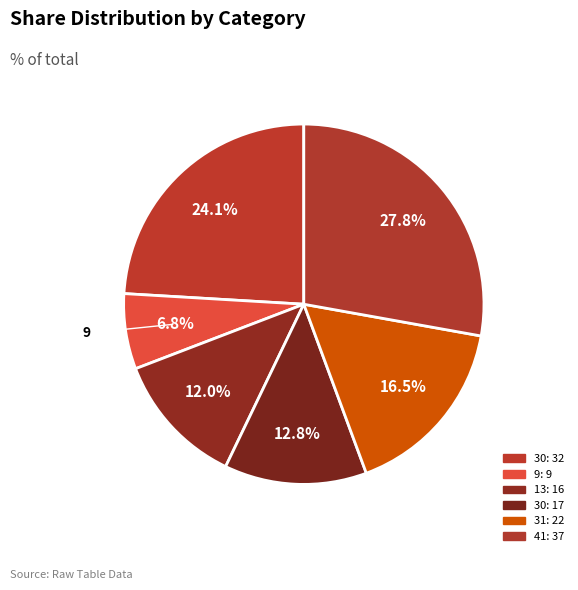

Count the number of slices in the pie.

6